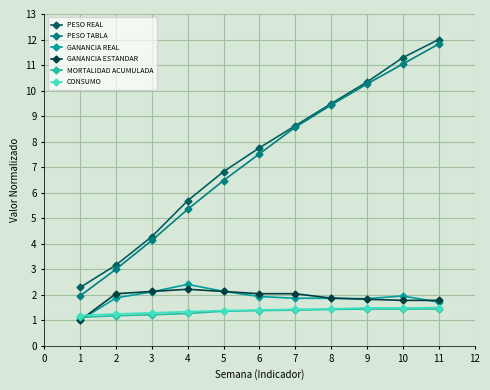

Between which two adjacent categories do GANANCIA REAL and CONSUMO first intersect?

1 and 2